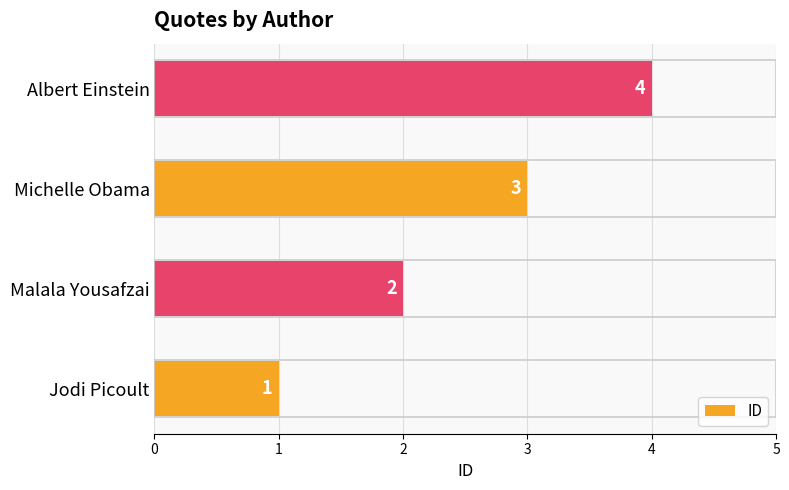

Does the chart contain stacked bars?

No